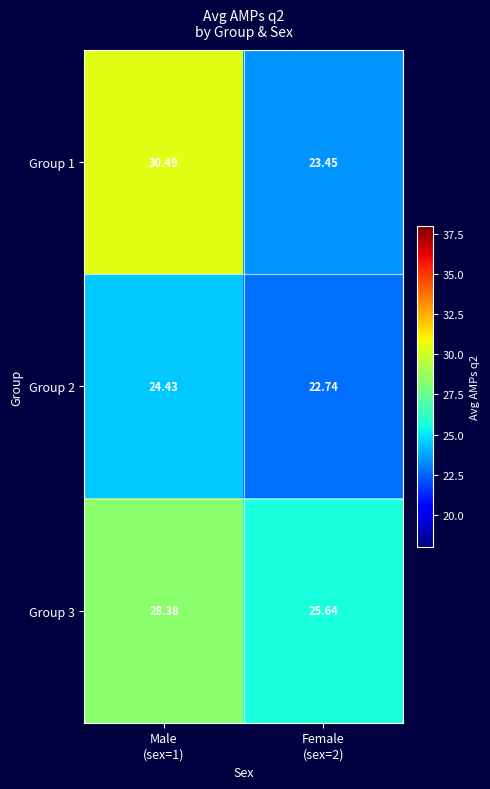

Which category has the highest value across all series?

Male
(sex=1)